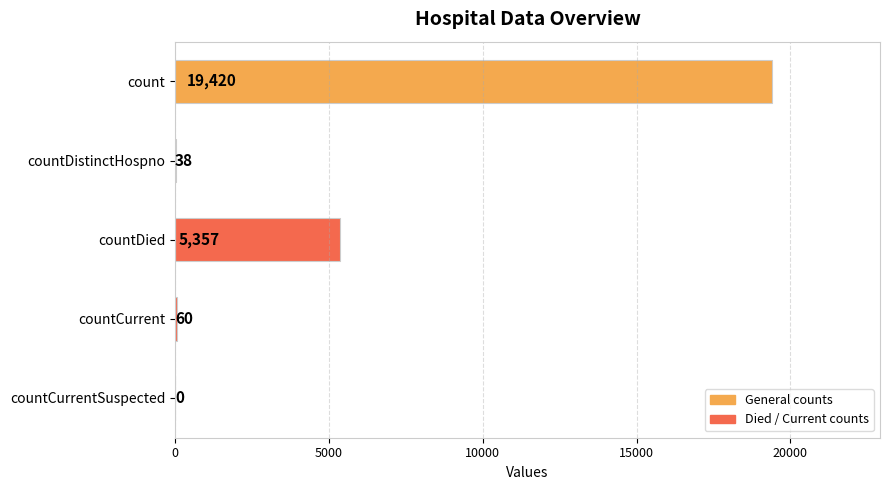

What is the sum of all values?

24875